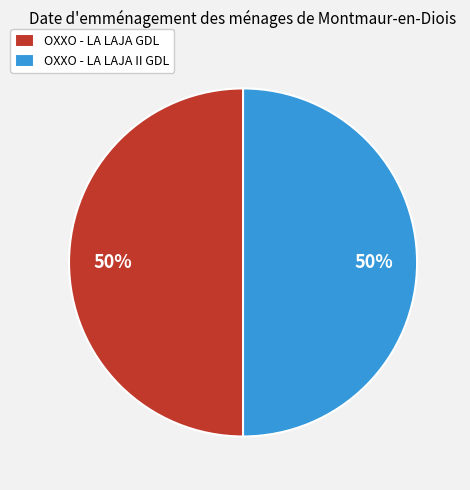

Is it true that OXXO - LA LAJA II GDL is 65% of the pie?

False